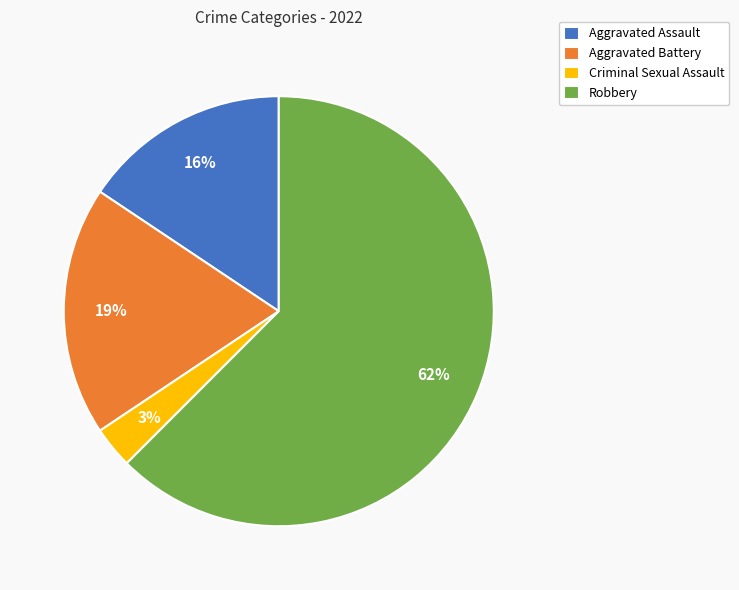

How many segments does this pie chart have?

4